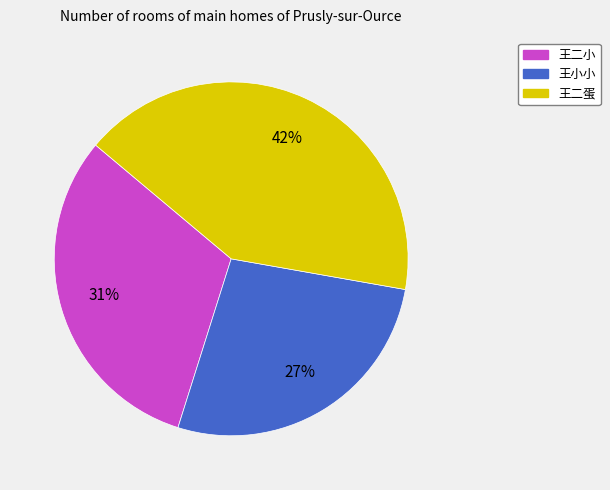

What is the largest slice in the pie chart?

王二蛋